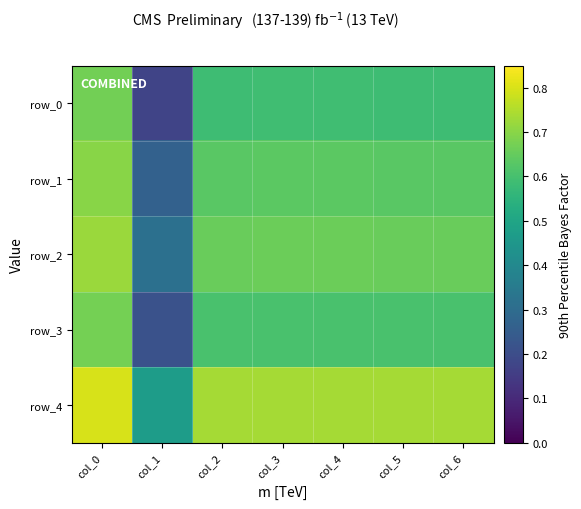

What is the lowest value of the row_1 series?

0.3